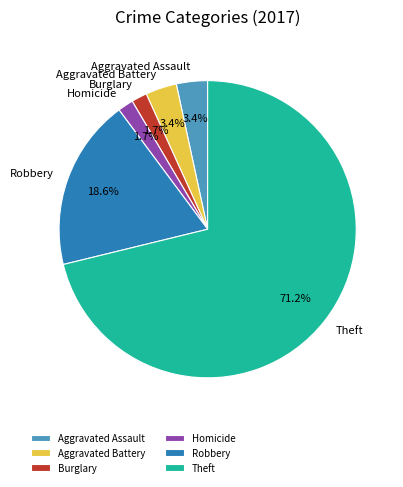

What is the majority slice?

Theft